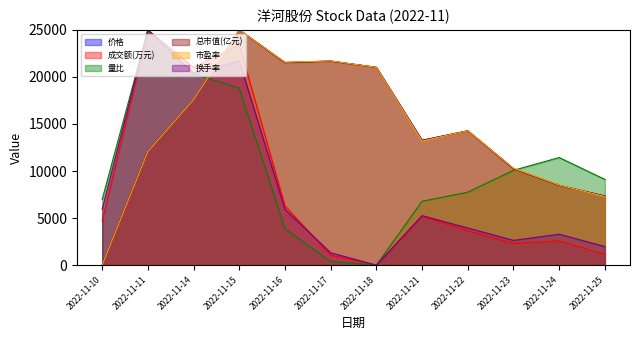

Reading left to right, transcribe all the data shown in this chart.

价格: 0.0	12113.2	17572.9	25000.0	21529.6	21684.4	21021.2	13262.6	14279.4	10256.4	8488.1	7338.6
成交额(万元): 4697.5	25000.0	20996.2	23432.4	6293.8	1051.9	0.0	5187.3	3645.0	2302.9	2573.7	1140.3
量比: 6976.7	25000.0	20348.8	18798.4	3876.0	387.6	0.0	6782.9	7751.9	10077.5	11434.1	9108.5
总市值(亿元): 0.0	12112.8	17572.2	25000.0	21529.6	21683.6	21020.6	13262.7	14279.2	10255.8	8488.3	7338.4
市盈率: 0.0	12087.9	17582.4	25000.0	21565.9	21703.3	21016.5	13186.8	14285.7	10302.2	8516.5	7280.2
换手率: 5921.1	25000.0	20394.7	21710.5	5921.1	1315.8	0.0	5263.2	3947.4	2631.6	3289.5	1973.7